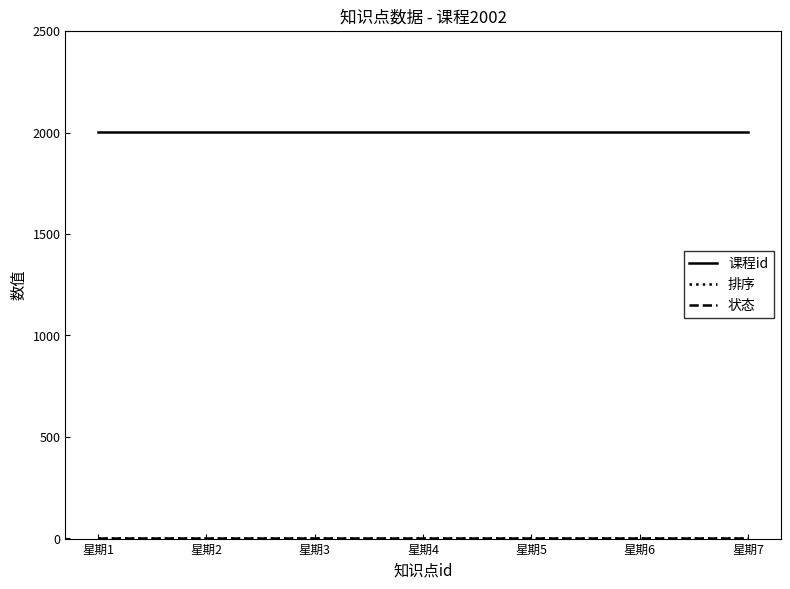

What is the difference between the highest and lowest values at 星期6?

2002